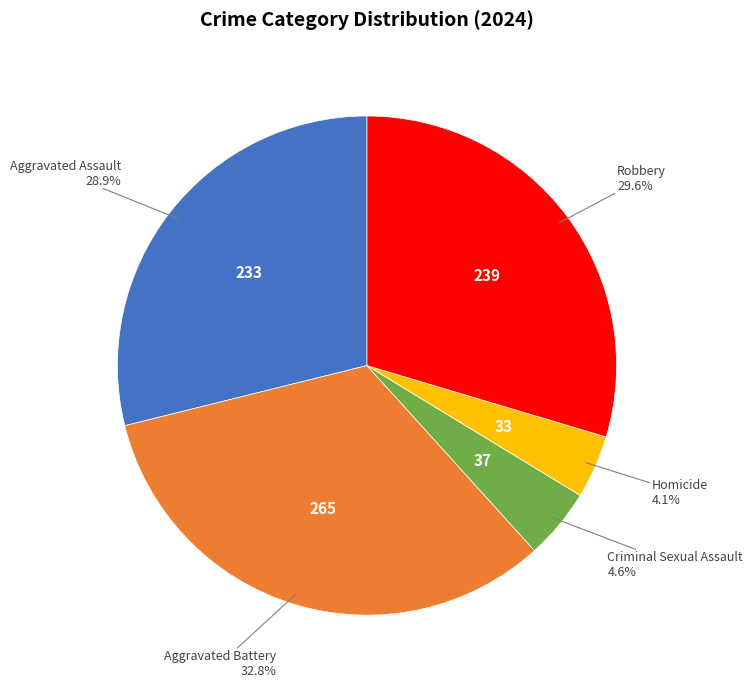

What is the largest slice in the pie chart?

Aggravated Battery